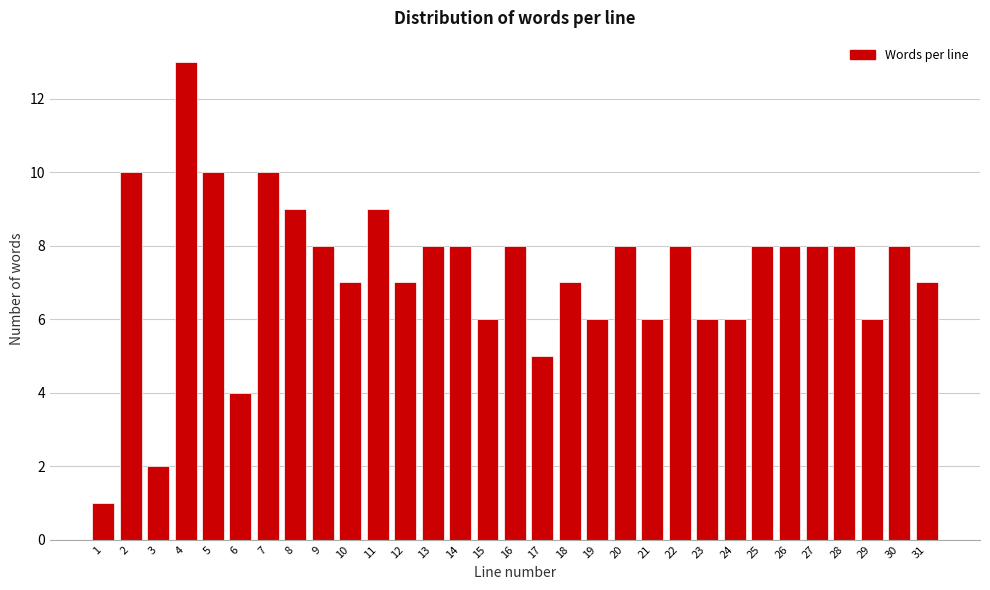

Approximately how many times larger is the value at 16 compared to 23?

1.3